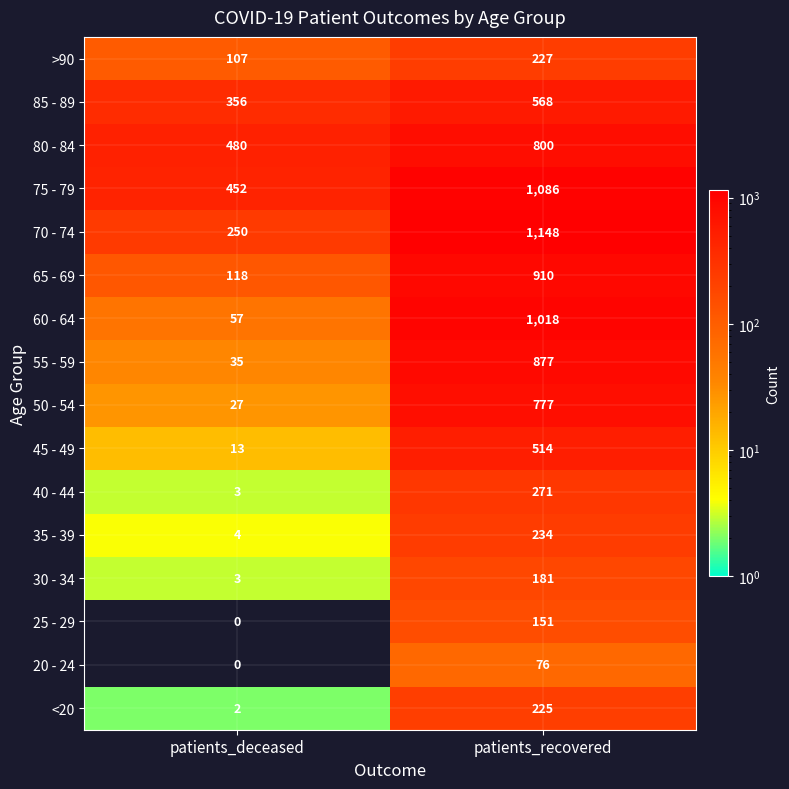

How many series are shown in this chart?

16